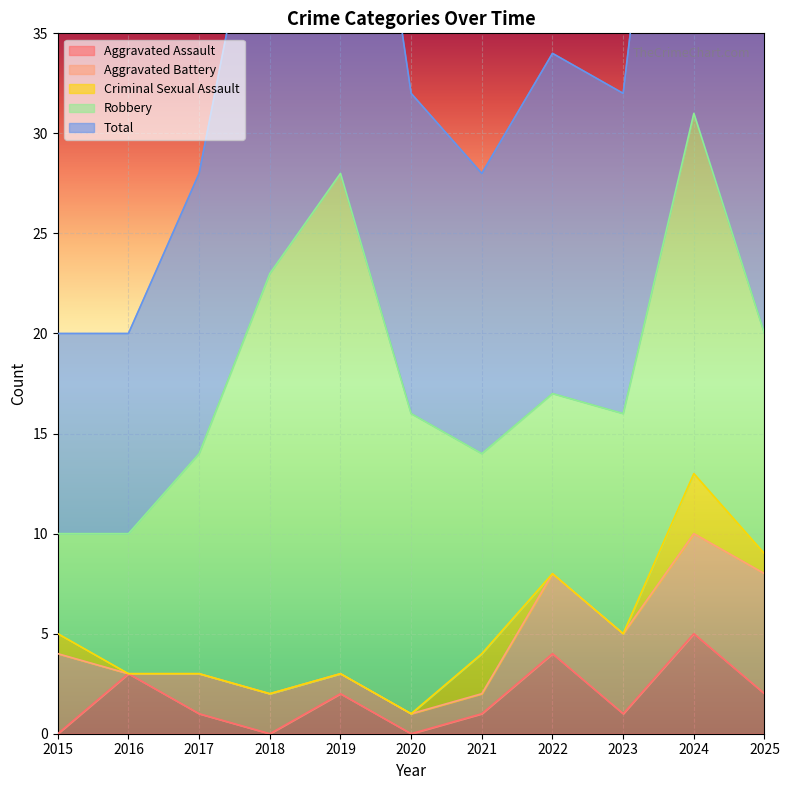

The Aggravated Assault series shows 7 at 2024. True or false?

False